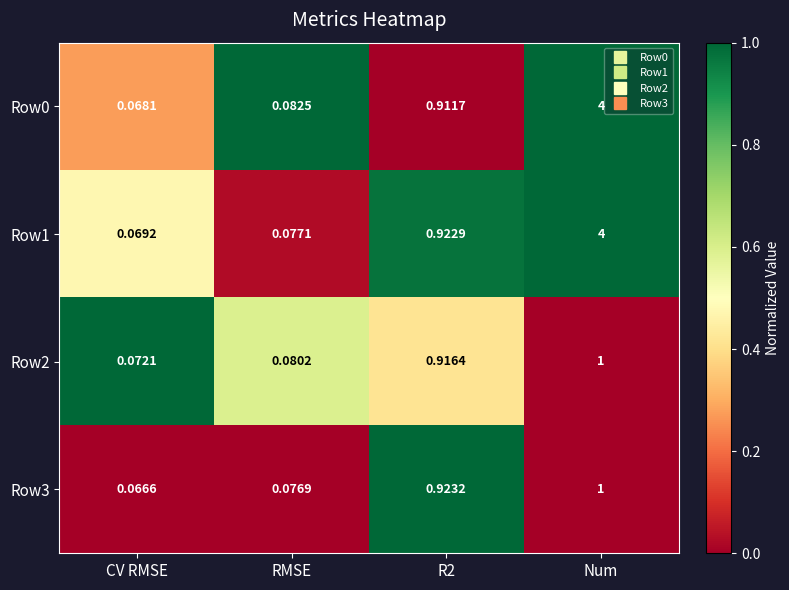

Which series has the largest total across all categories?

Row1